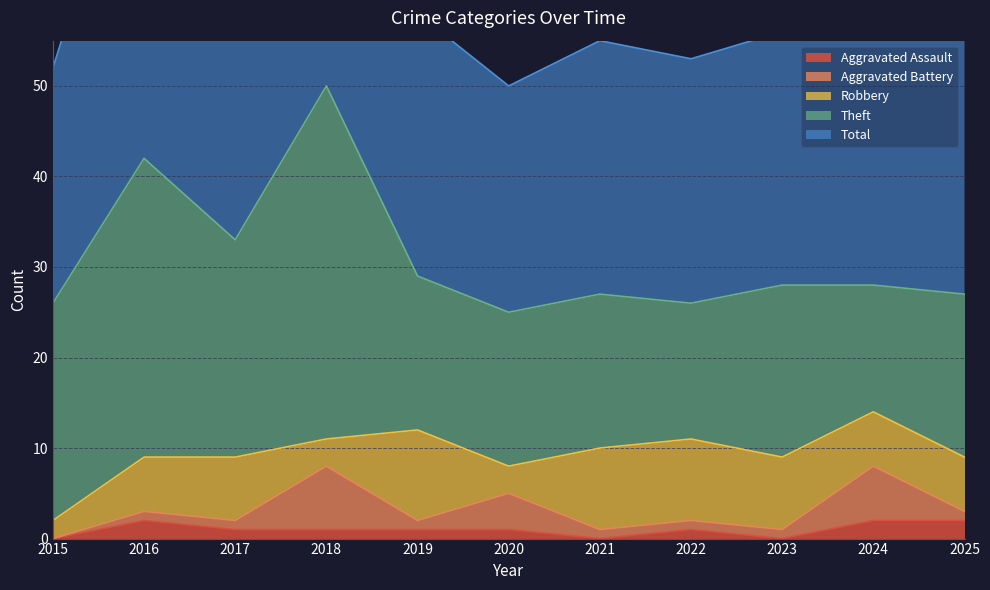

What is the difference between the maximum and minimum values in the Aggravated Assault series?

2